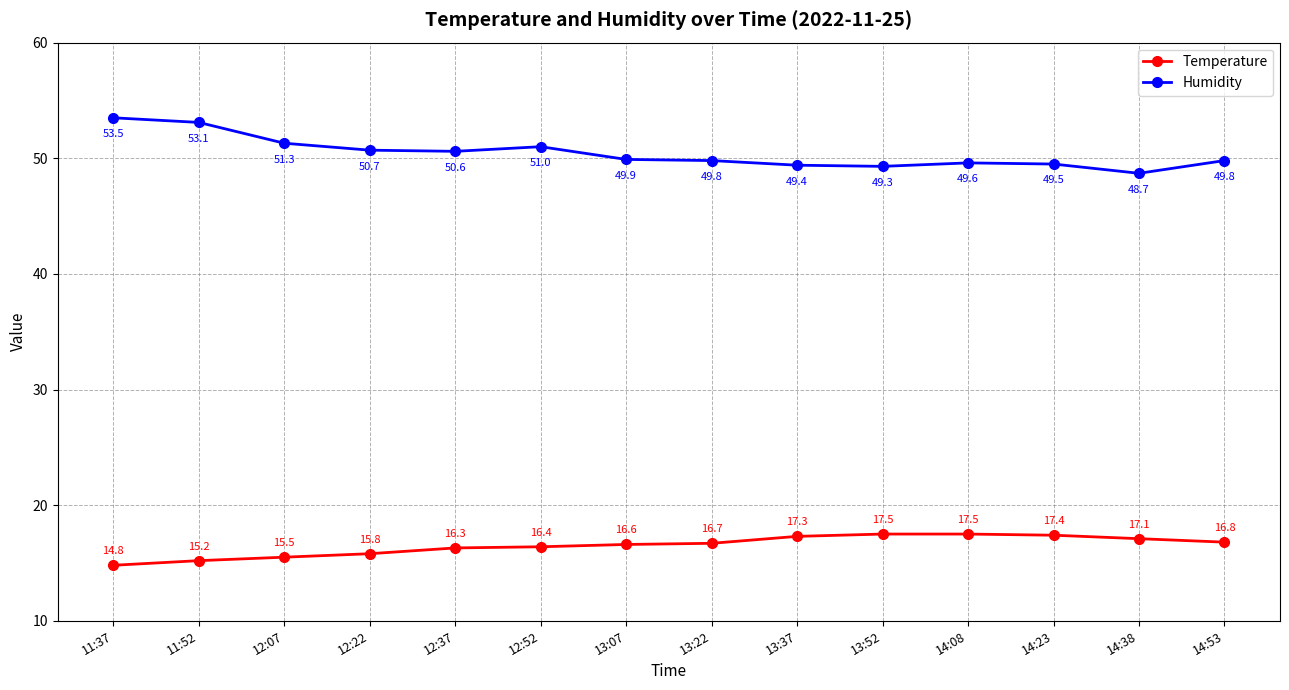

How many interior local valleys does the Humidity series have?

3